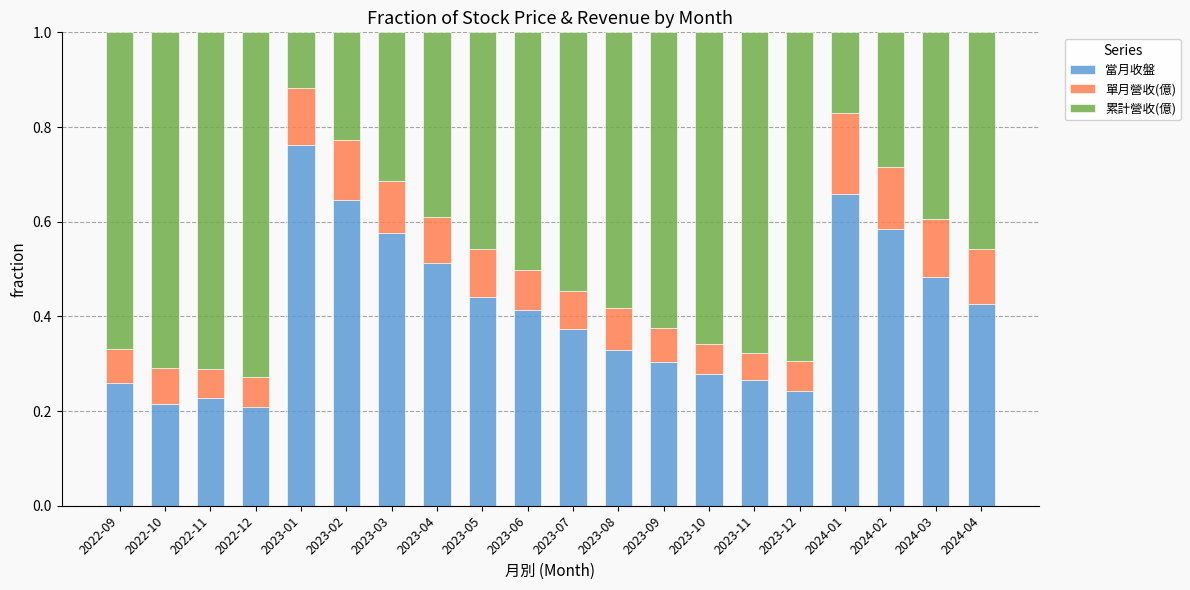

What is the total value across all series at 2023-04?

1.0